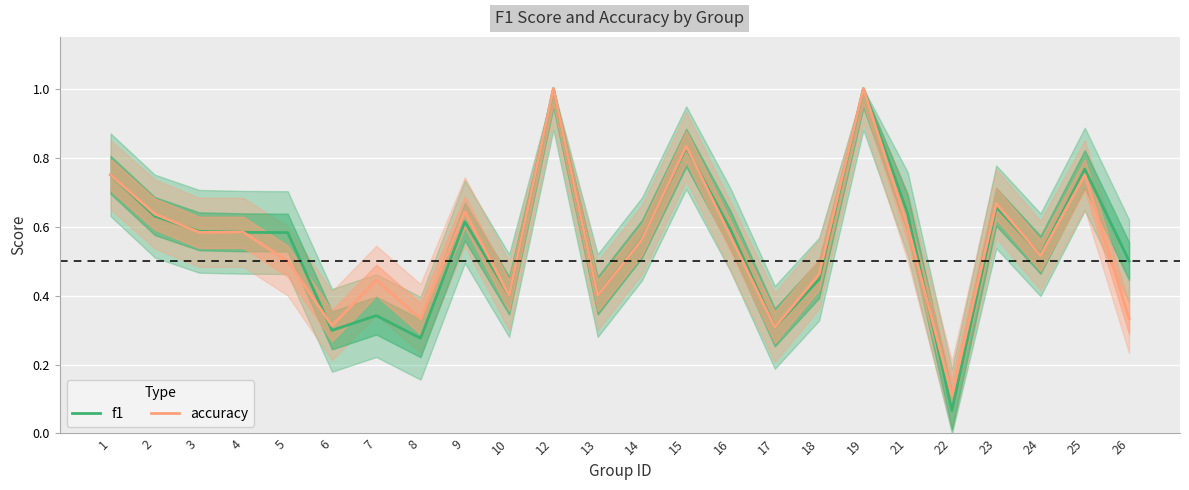

What is the difference between the maximum and minimum values in the f1 series?

0.9